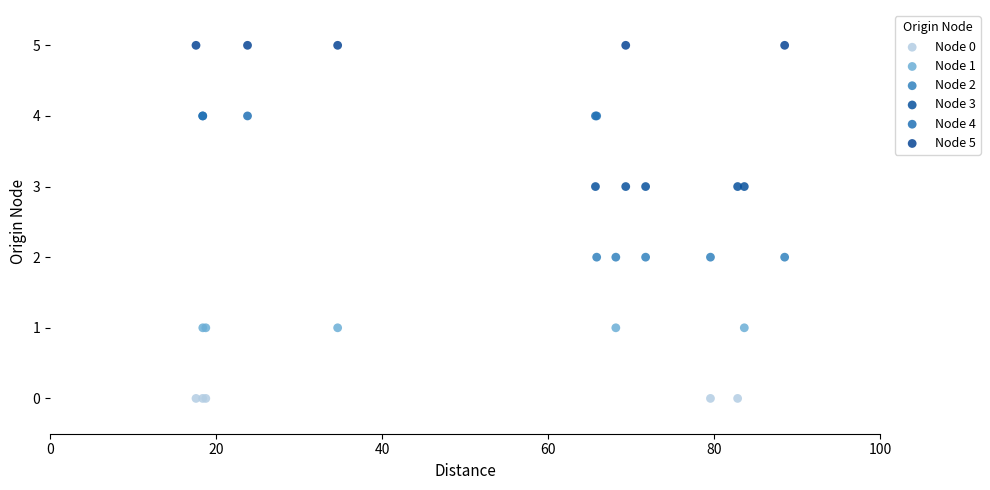

Which series reaches the maximum Y coordinate?

Node 5